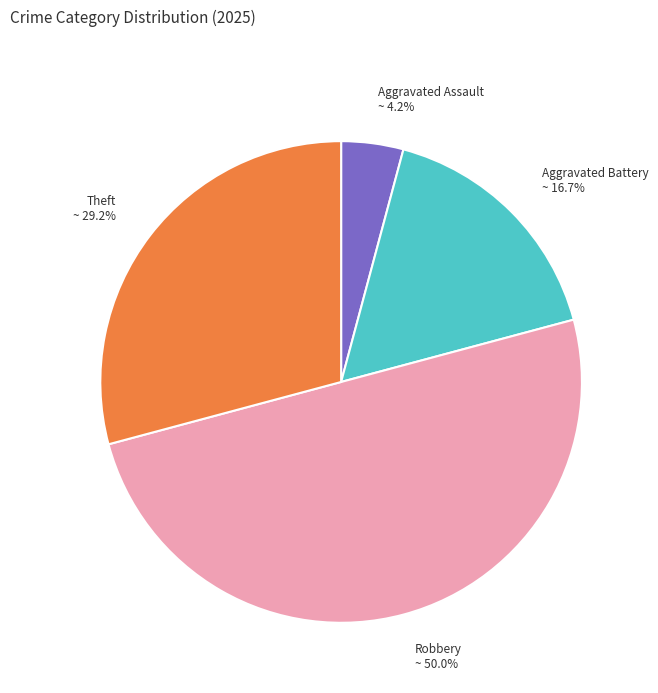

Rank the categories by value from highest to lowest.

Robbery ~ 50.0%, Theft ~ 29.2%, Aggravated Battery ~ 16.7%, Aggravated Assault ~ 4.2%